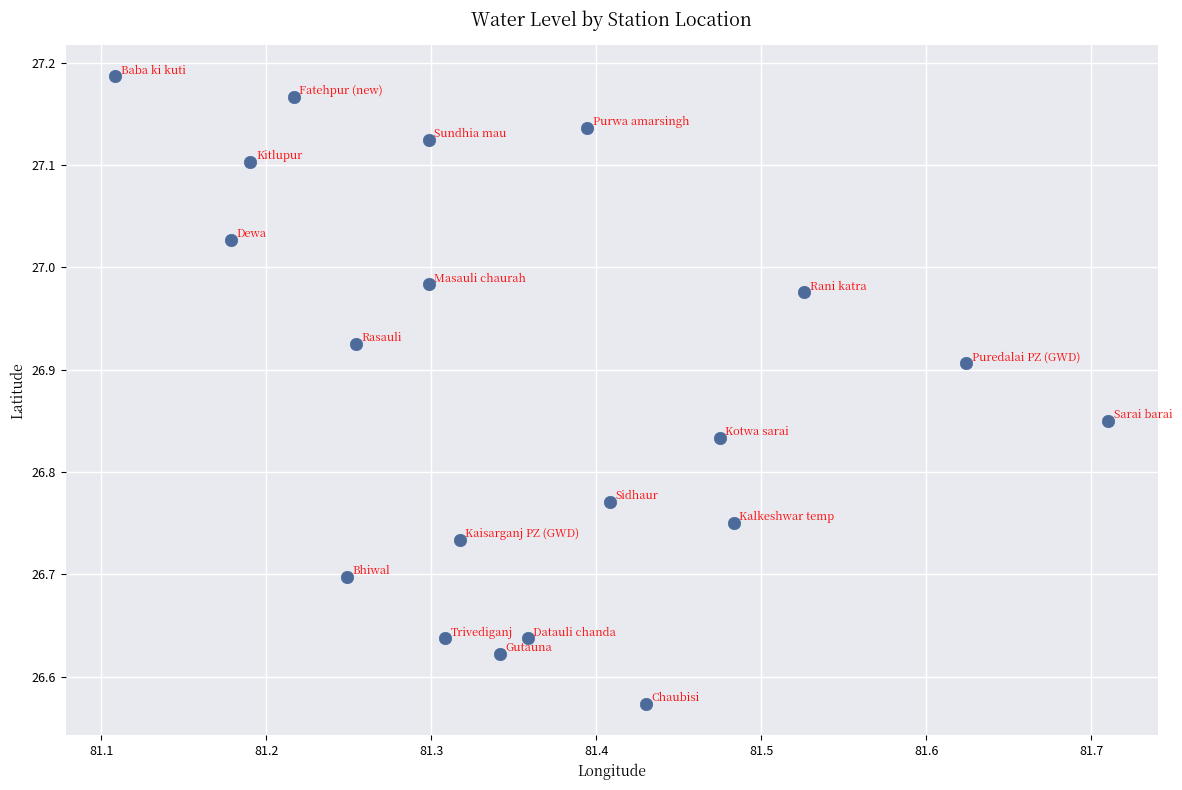

What is the range of X values (max minus min)?

0.6